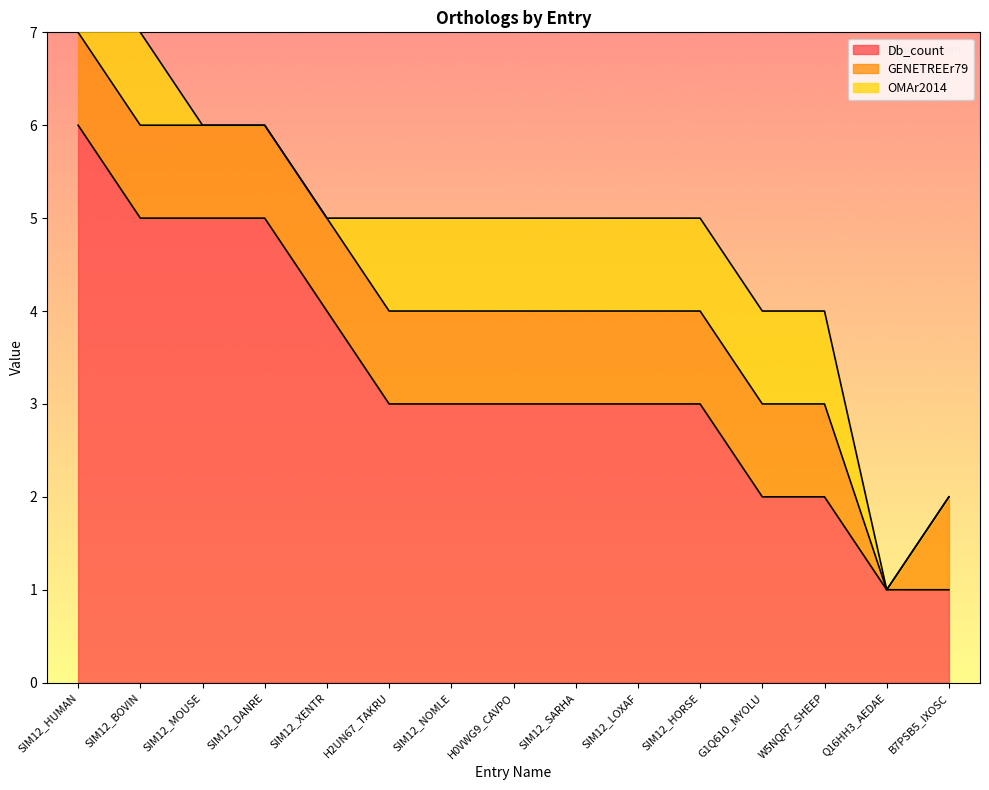

Count the GENETREEr79 values in the range 1 to 2.

14